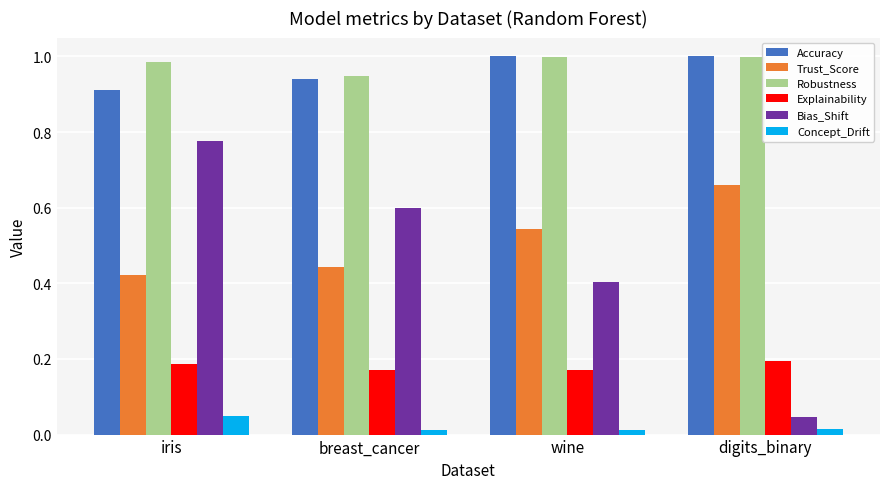

How many distinct data groups are displayed?

6